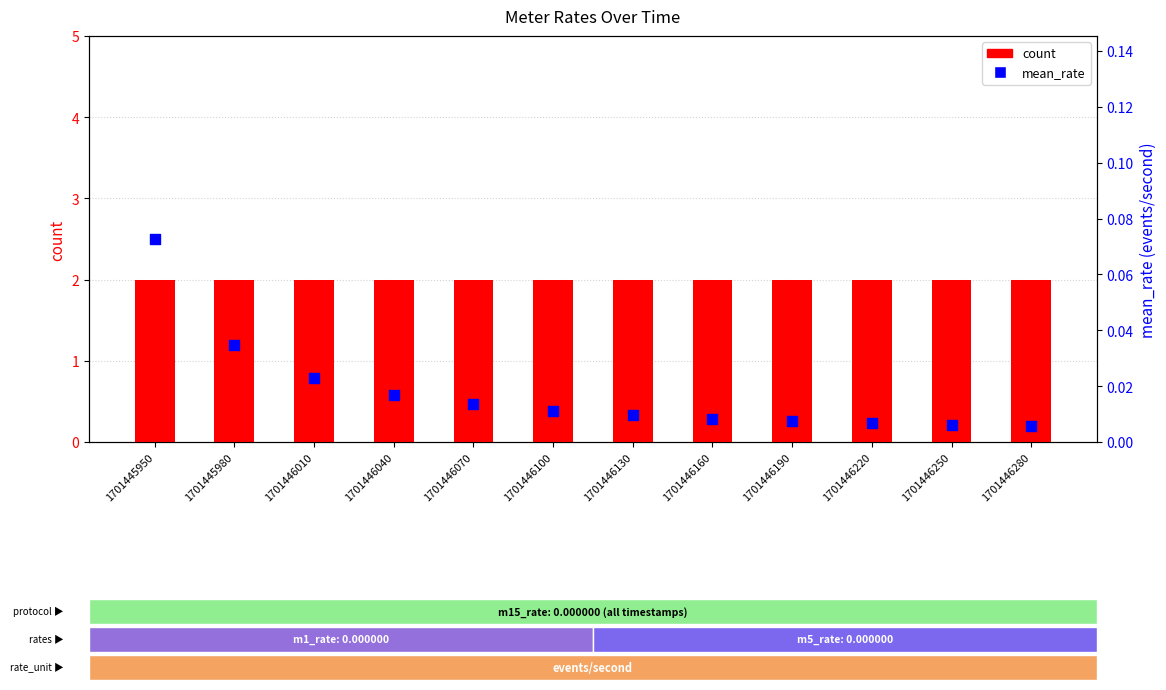

At which category is the sum across all series the highest?

1701445950